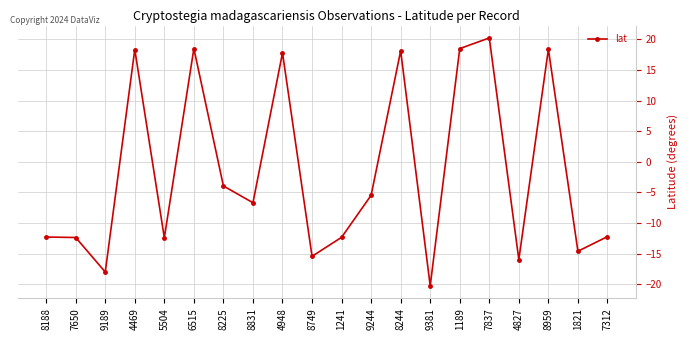

What is the sum of the values at 8959 and 7837?

38.6